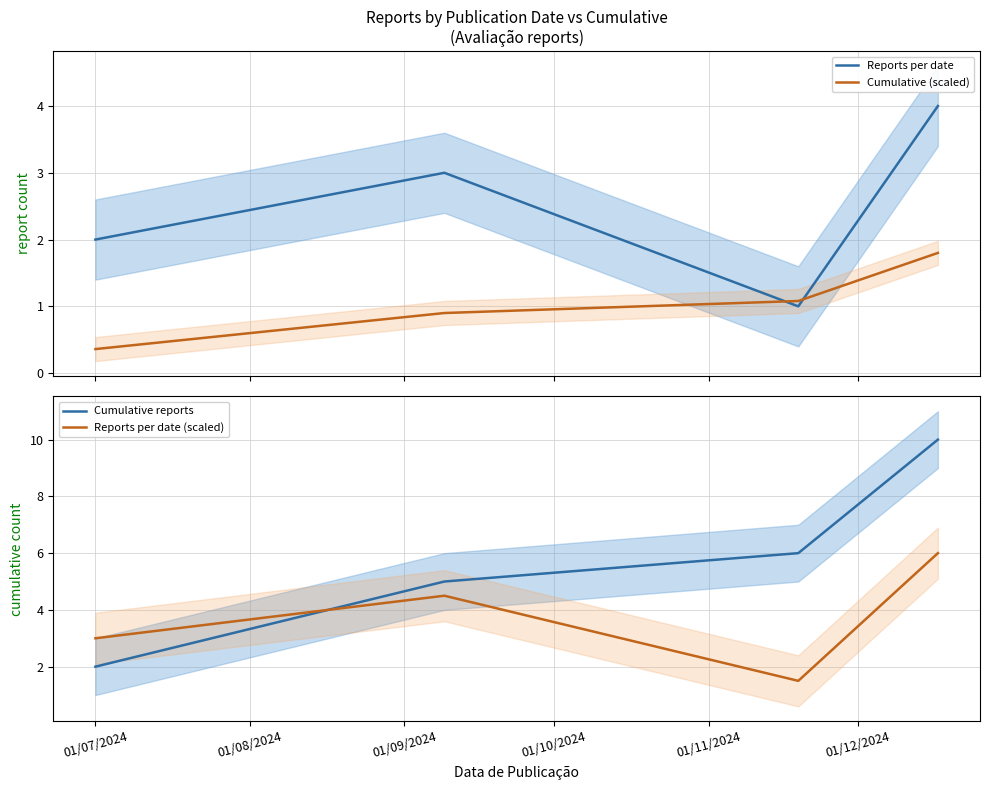

How many values in the Reports per date series are below 3?

2